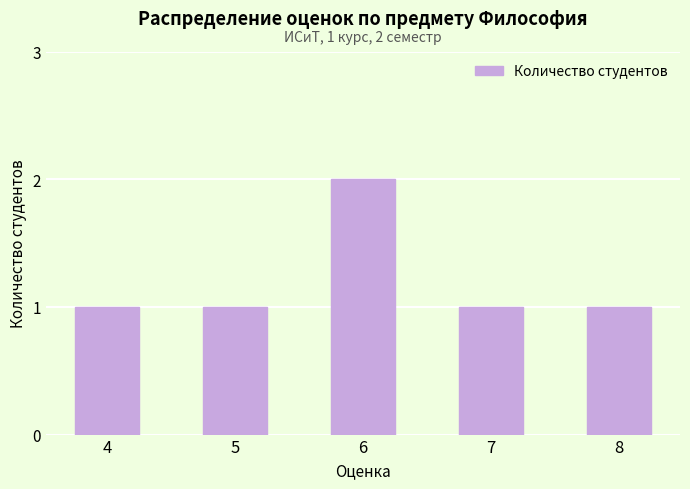

How many bars are there in total?

5